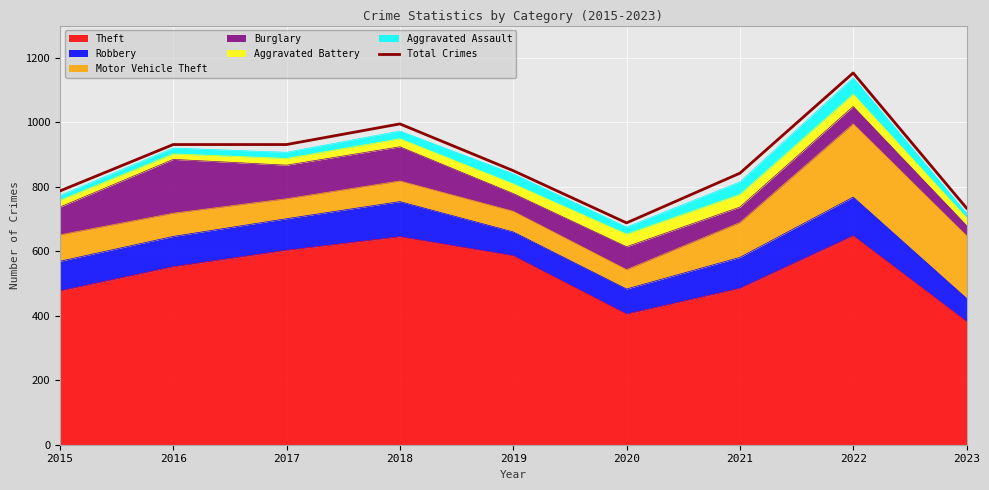

How many values are below 850?

4